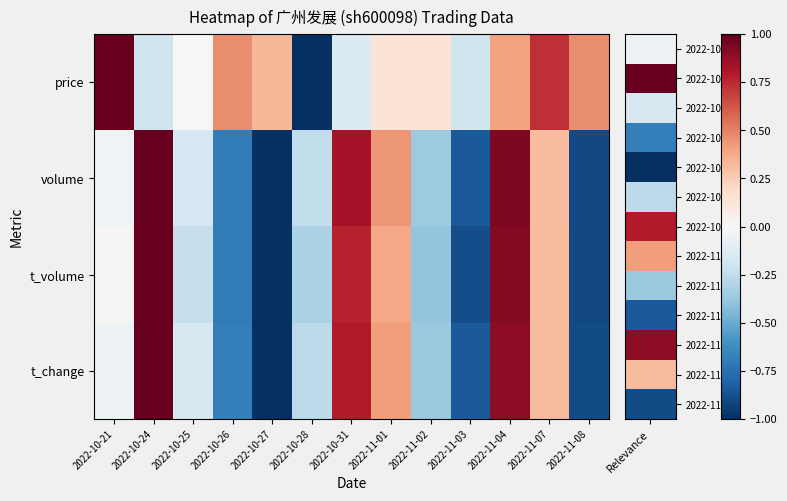

Reading left to right, what are all the values shown in this chart?

price: 2022-10-21=1.0	2022-10-24=-0.2	2022-10-25=0.0	2022-10-26=0.5	2022-10-27=0.3	2022-10-28=-1.0	2022-10-31=-0.1	2022-11-01=0.1	2022-11-02=0.1	2022-11-03=-0.2	2022-11-04=0.4	2022-11-07=0.7	2022-11-08=0.5
volume: 2022-10-21=-0.0	2022-10-24=1.0	2022-10-25=-0.2	2022-10-26=-0.7	2022-10-27=-1.0	2022-10-28=-0.2	2022-10-31=0.8	2022-11-01=0.4	2022-11-02=-0.4	2022-11-03=-0.8	2022-11-04=0.9	2022-11-07=0.3	2022-11-08=-0.9
t_volume: 2022-10-21=0.0	2022-10-24=1.0	2022-10-25=-0.2	2022-10-26=-0.7	2022-10-27=-1.0	2022-10-28=-0.3	2022-10-31=0.8	2022-11-01=0.4	2022-11-02=-0.4	2022-11-03=-0.9	2022-11-04=0.9	2022-11-07=0.3	2022-11-08=-0.9
t_change: 2022-10-21=-0.1	2022-10-24=1.0	2022-10-25=-0.2	2022-10-26=-0.7	2022-10-27=-1.0	2022-10-28=-0.3	2022-10-31=0.8	2022-11-01=0.4	2022-11-02=-0.4	2022-11-03=-0.8	2022-11-04=0.9	2022-11-07=0.3	2022-11-08=-0.9